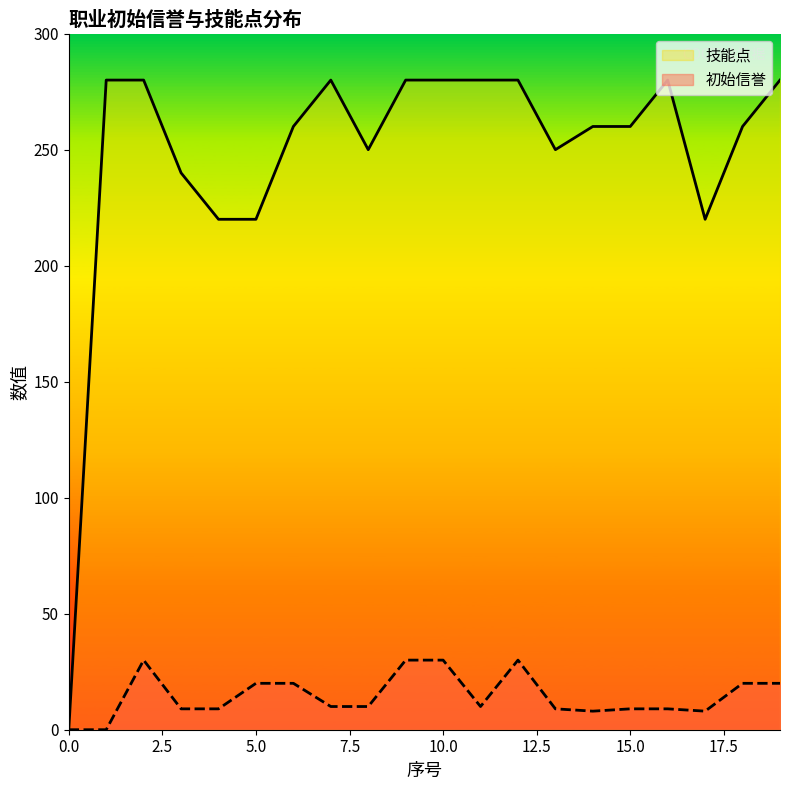

Count the number of data series in this chart.

2